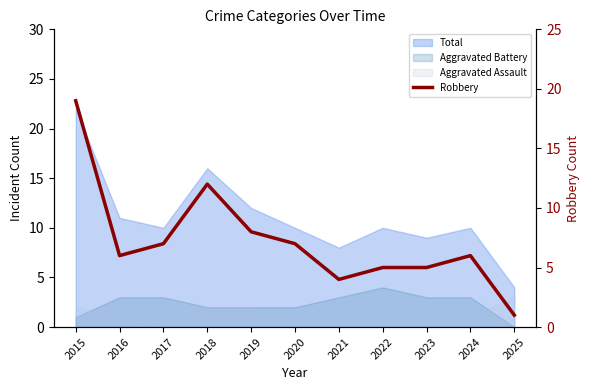

What is the value of the 8th point from the left?

5